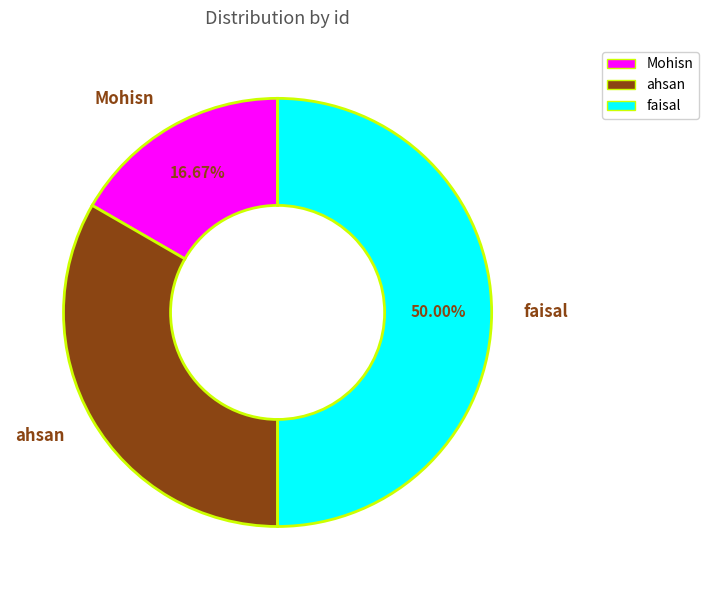

What percentage is NOT represented by ahsan?

66.7%